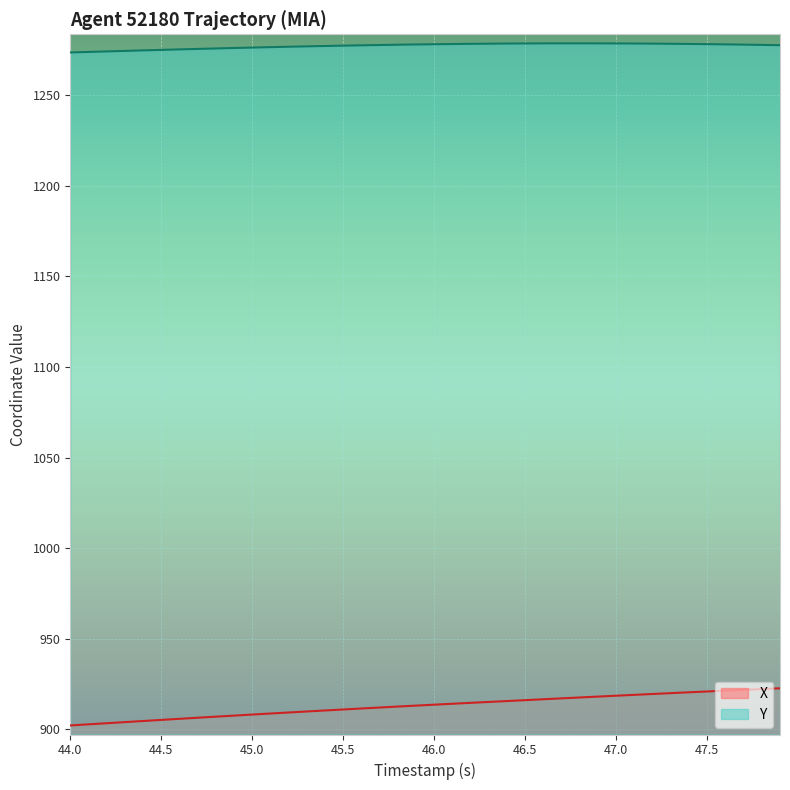

True or false: Y and X intersect in this chart.

False